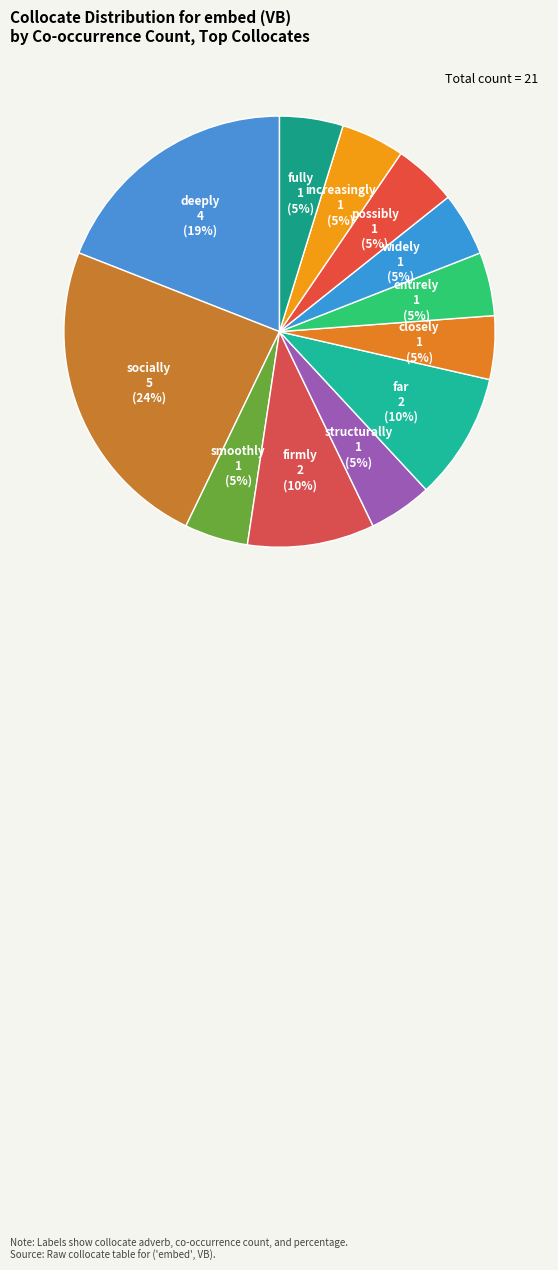

To the nearest percent, what is the difference between the largest and smallest slice percentages?

19%